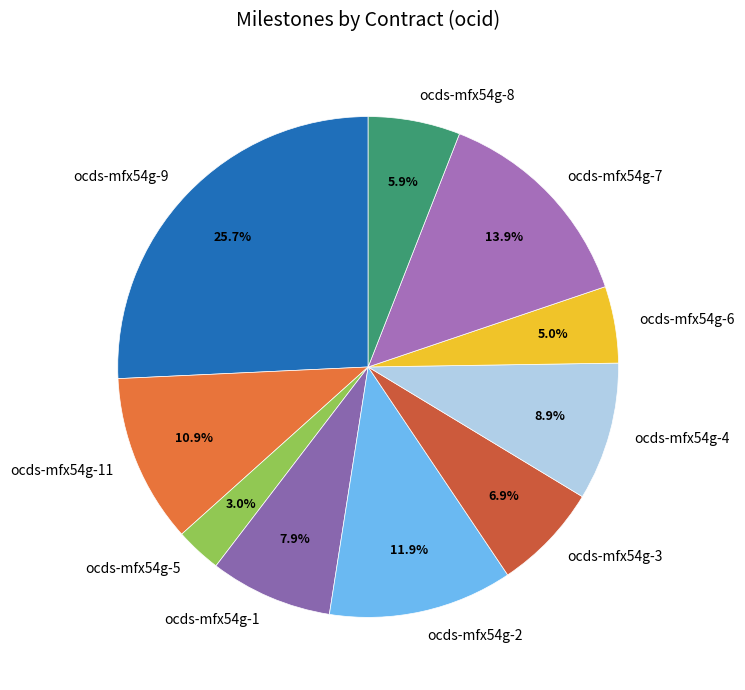

Between ocds-mfx54g-11 and ocds-mfx54g-6, which is larger?

ocds-mfx54g-11